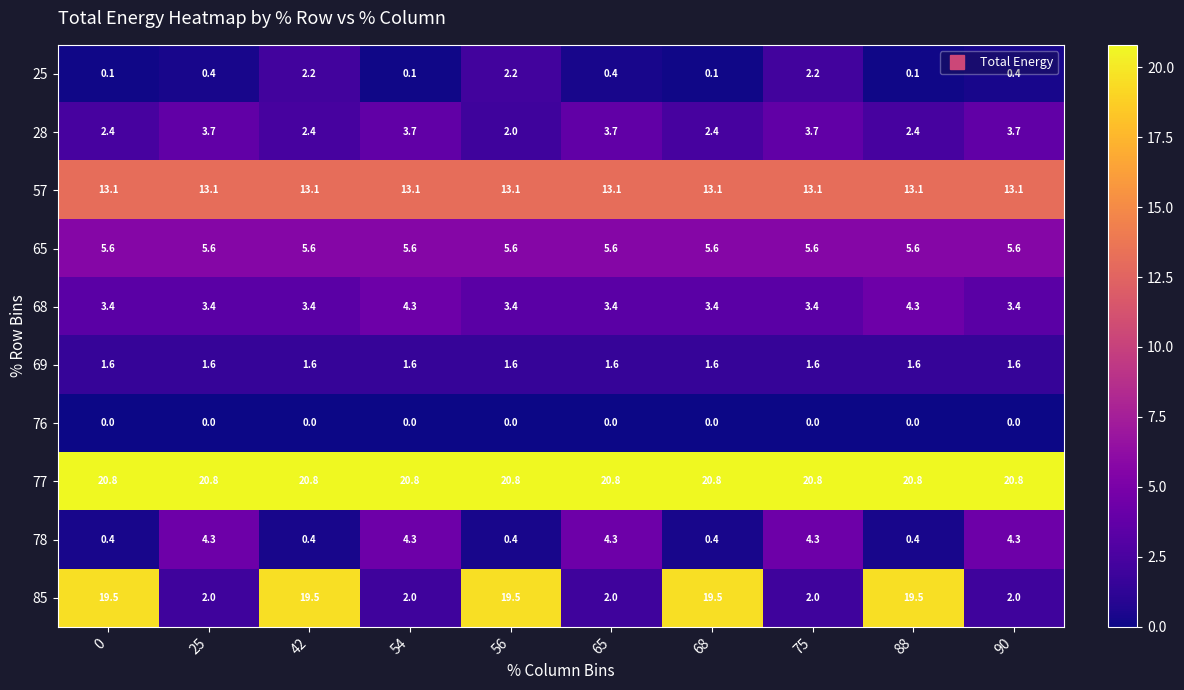

Is it true that 85 equals 2.8 at 25?

False